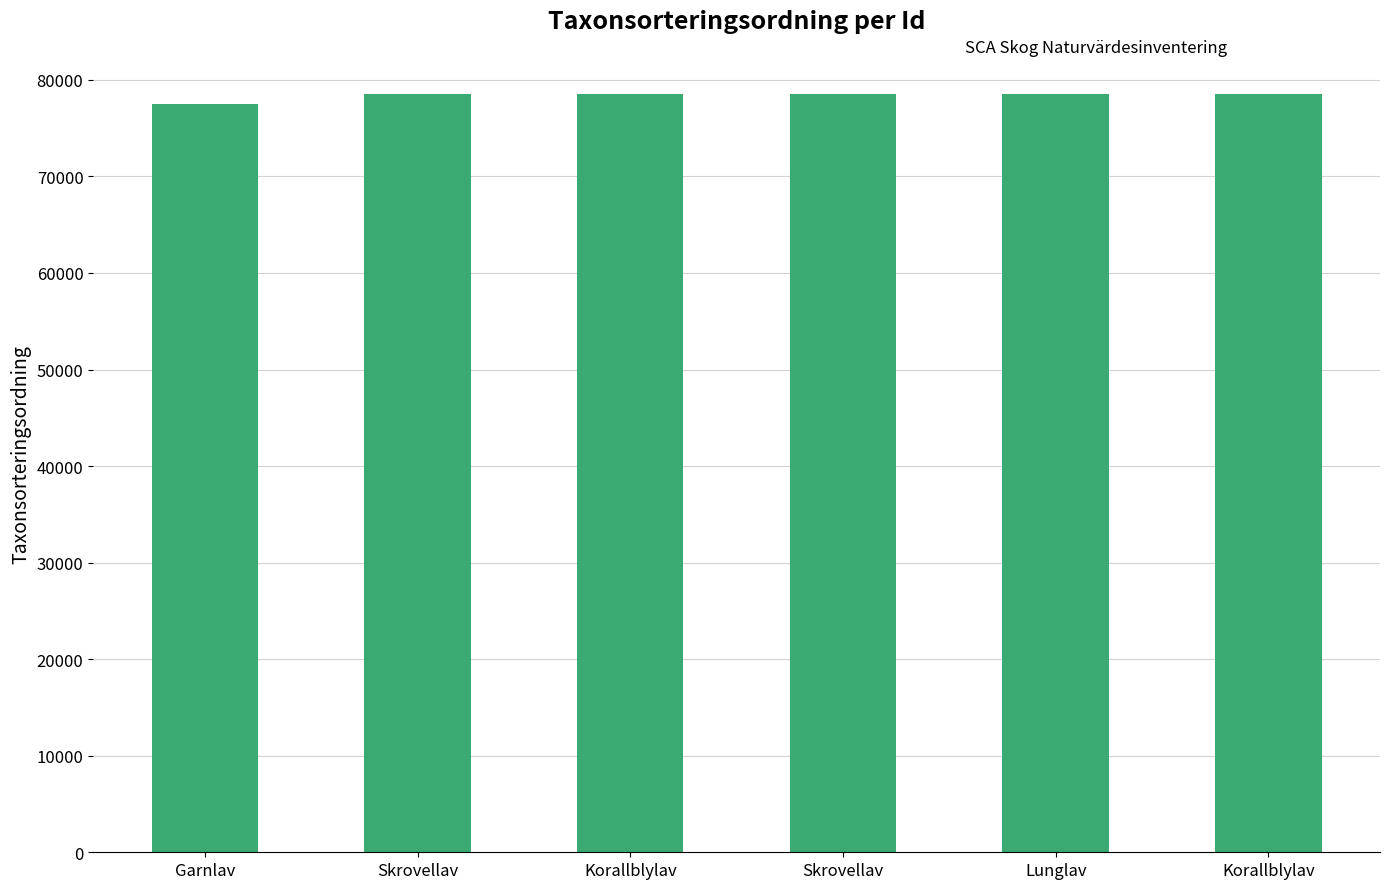

Does the chart contain any negative values?

No